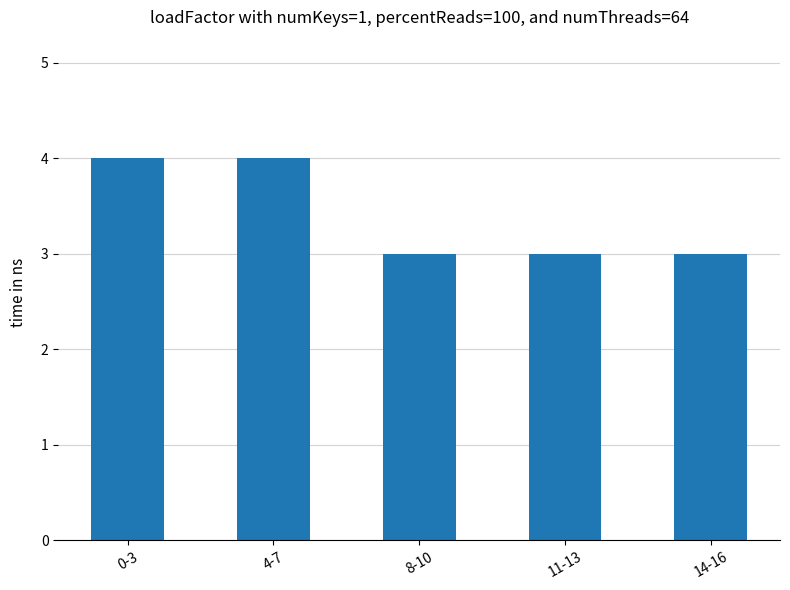

What is the smallest value displayed?

3